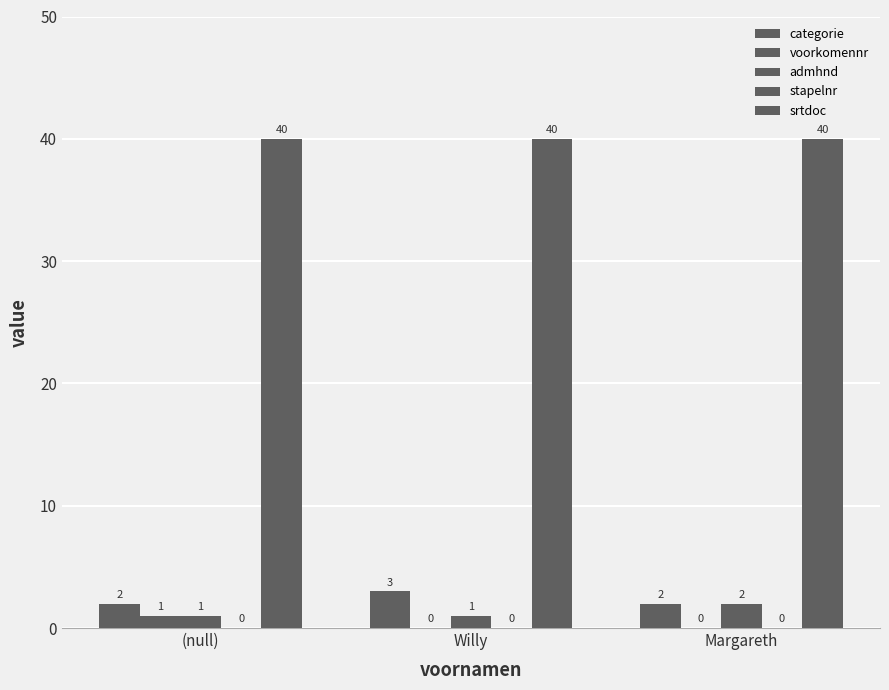

How many groups of bars are there?

3